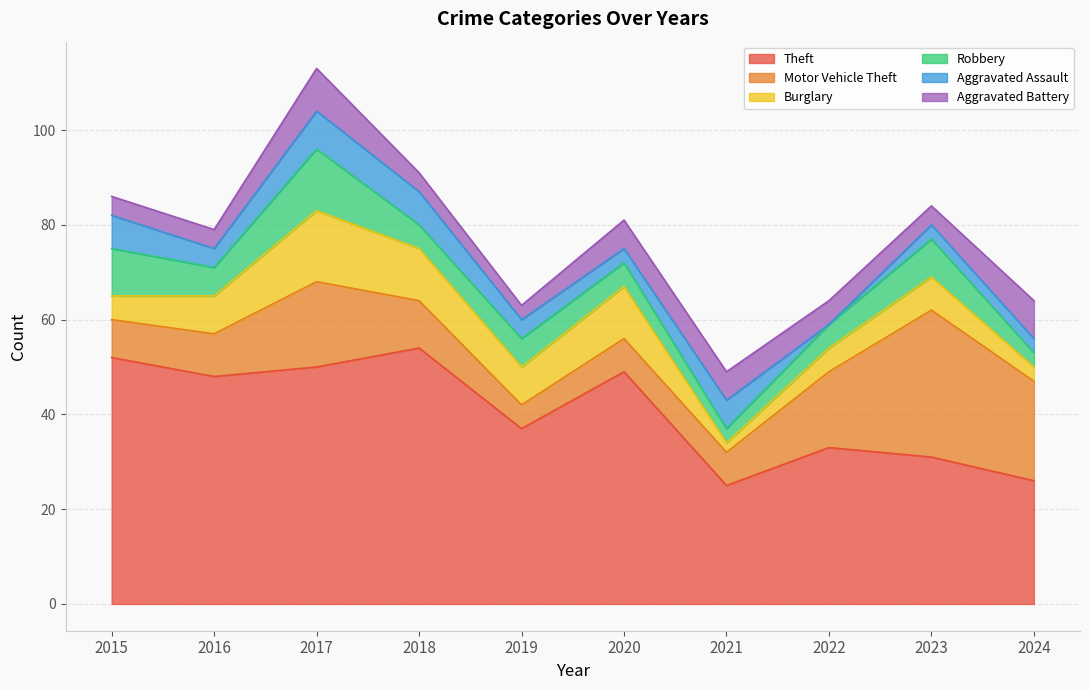

The value of Burglary at 2015 is 7. True or false?

False